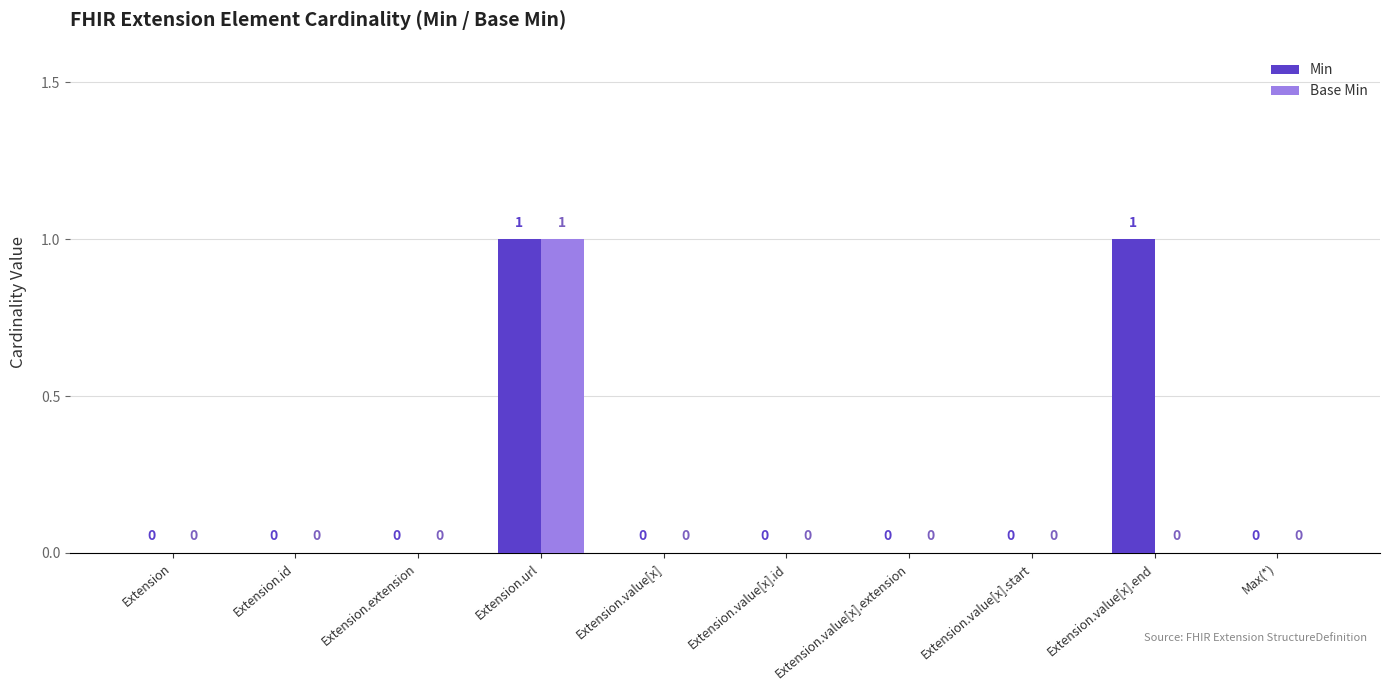

How many Base Min values are between 0 and 1?

10